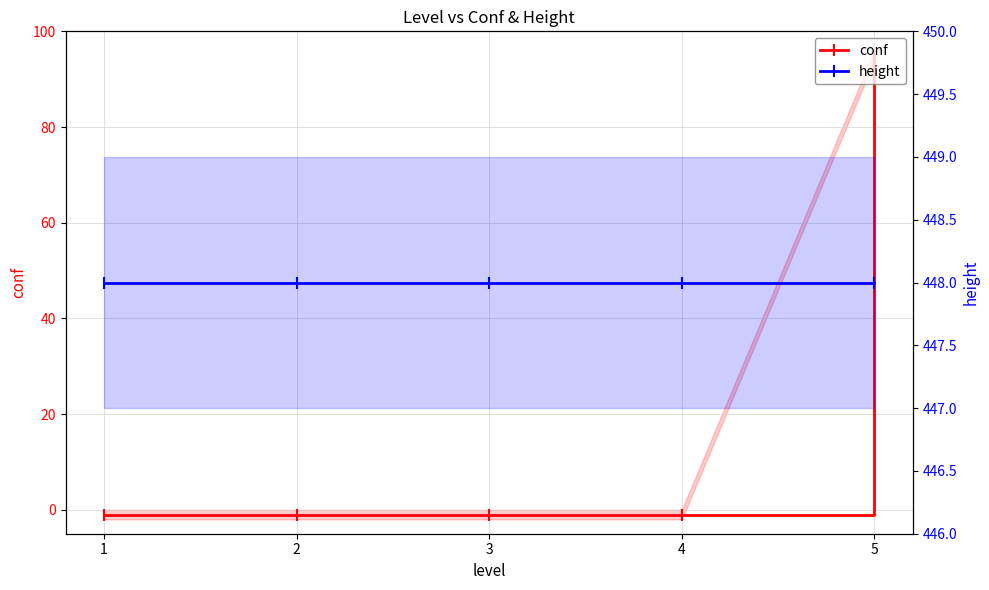

Where is height nearest to the value 448?

1